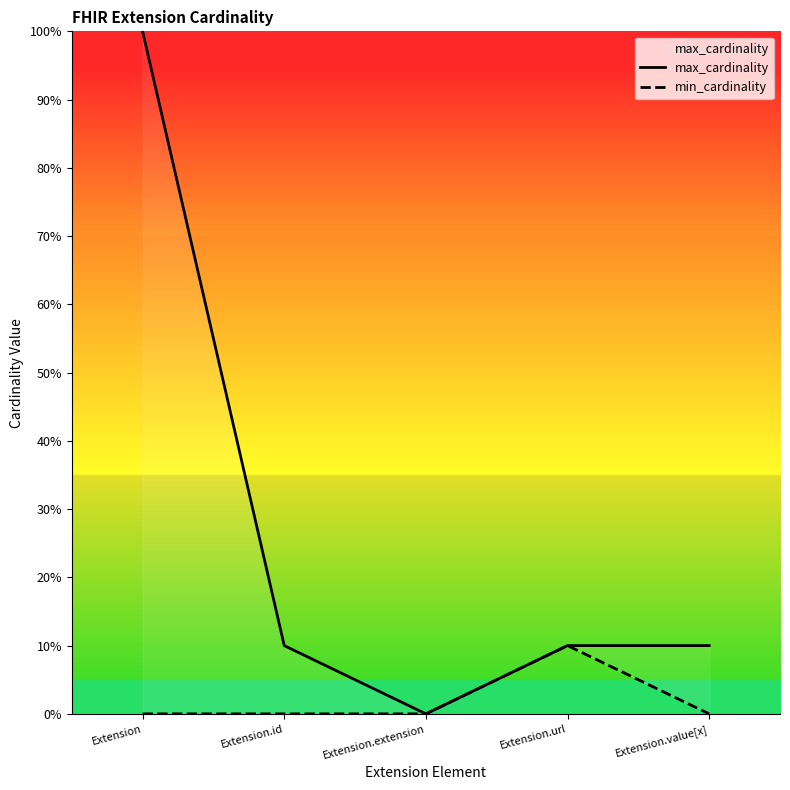

What is the total value across all series at Extension.url?

2